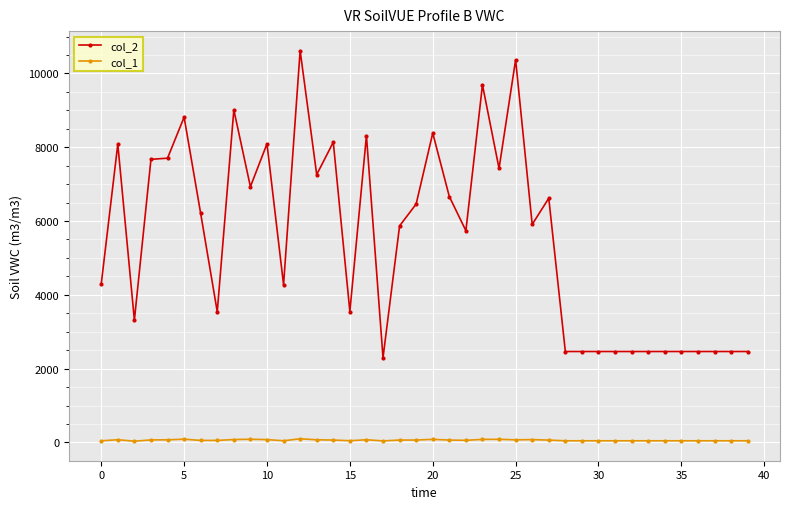

What is the greatest value displayed?

10619